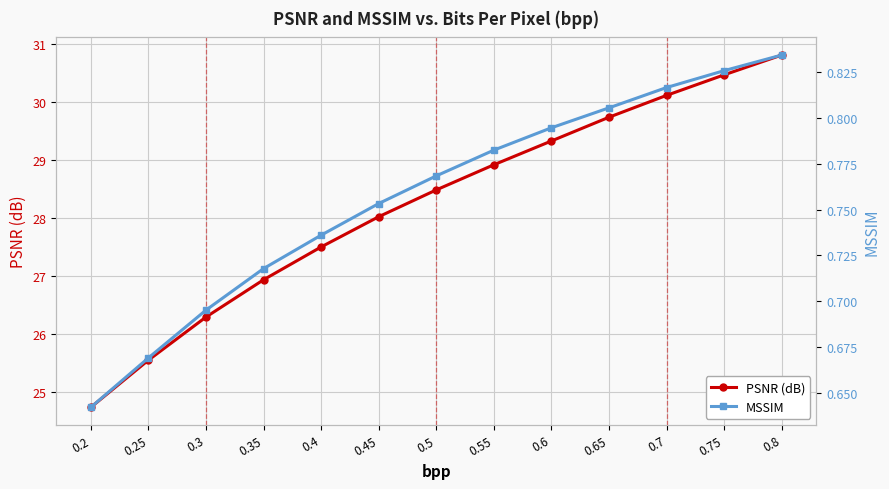

Rank the series by their average value, from lowest to highest.

MSSIM, PSNR (dB)